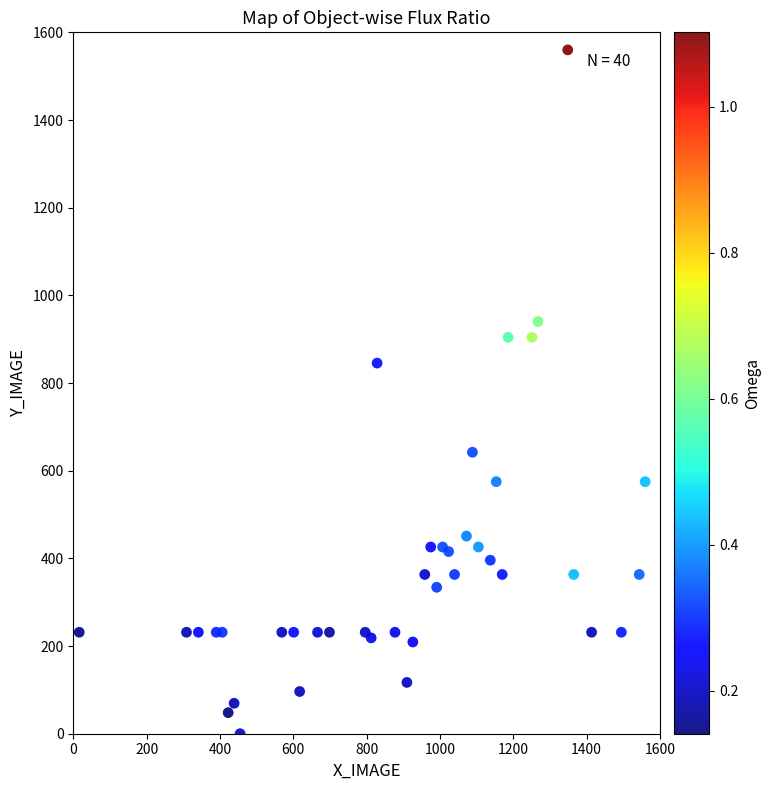

What Y value in the scatter plot is closest to 780?

845.5